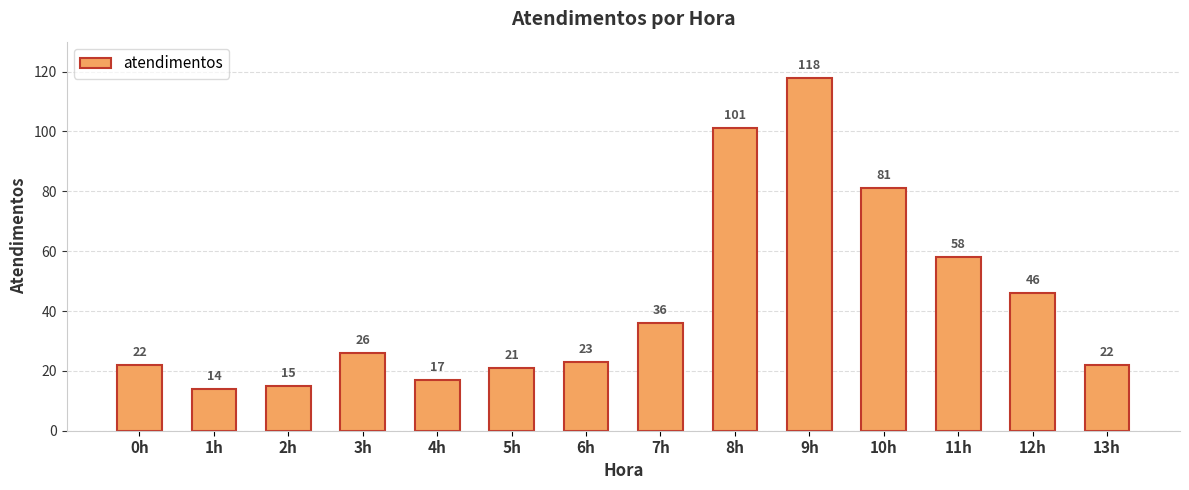

What is the sum of all values?

600